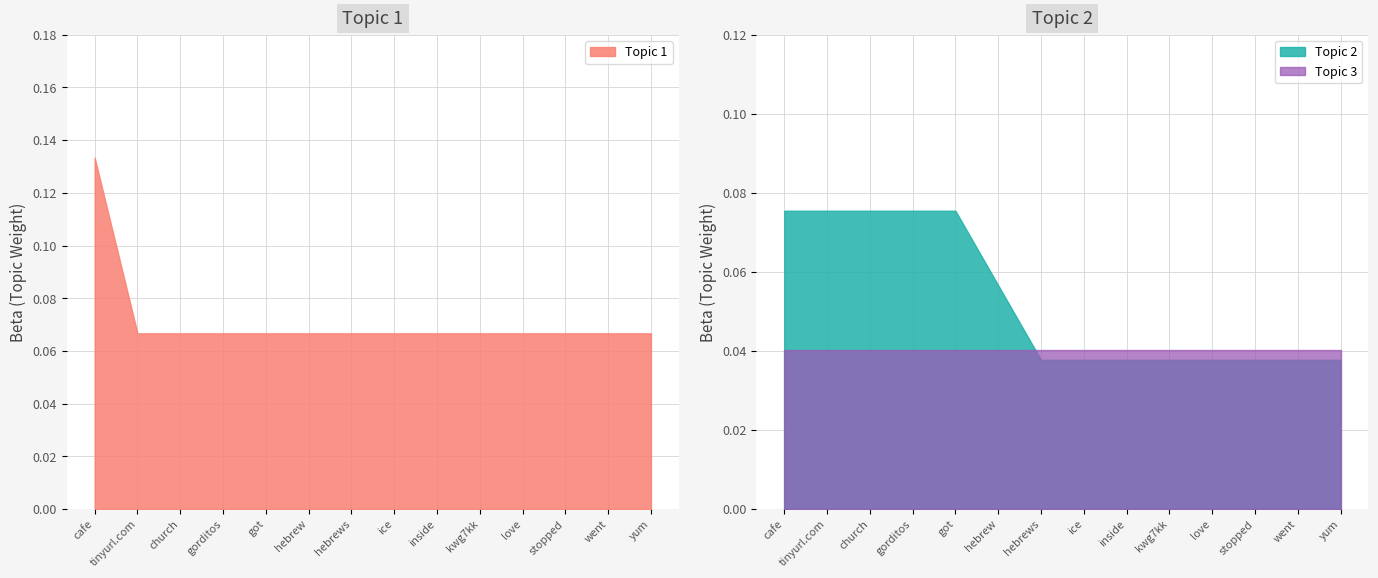

Between ice and tinyurl.com, which is larger?

ice